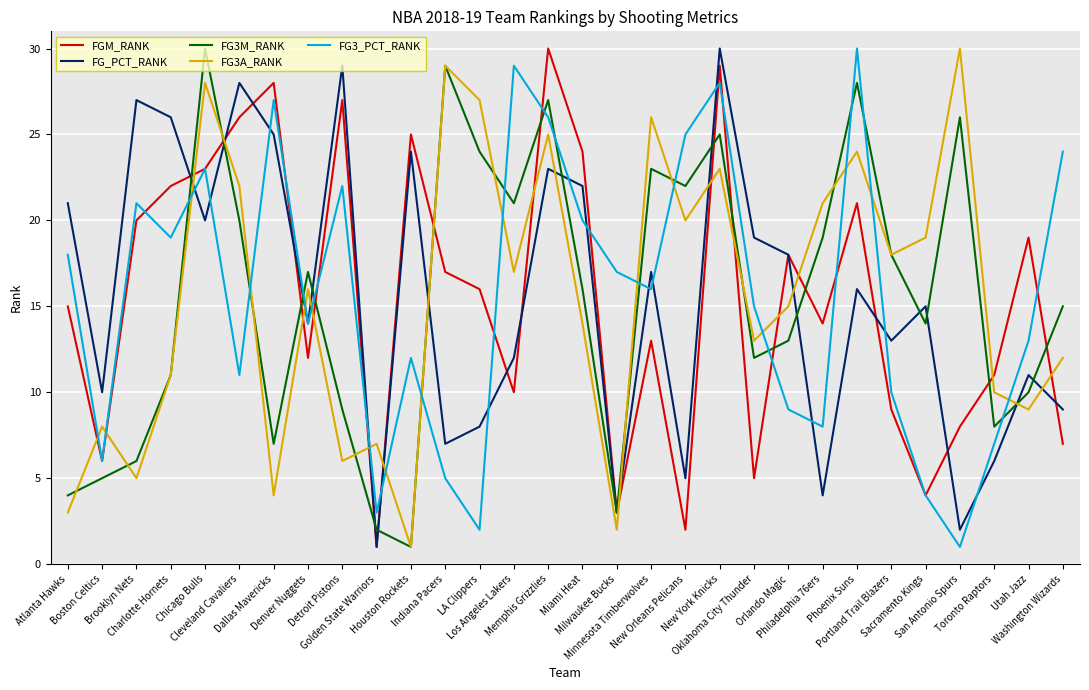

Which series ends up on top after the final intersection of FG3_PCT_RANK and FG3M_RANK?

FG3_PCT_RANK